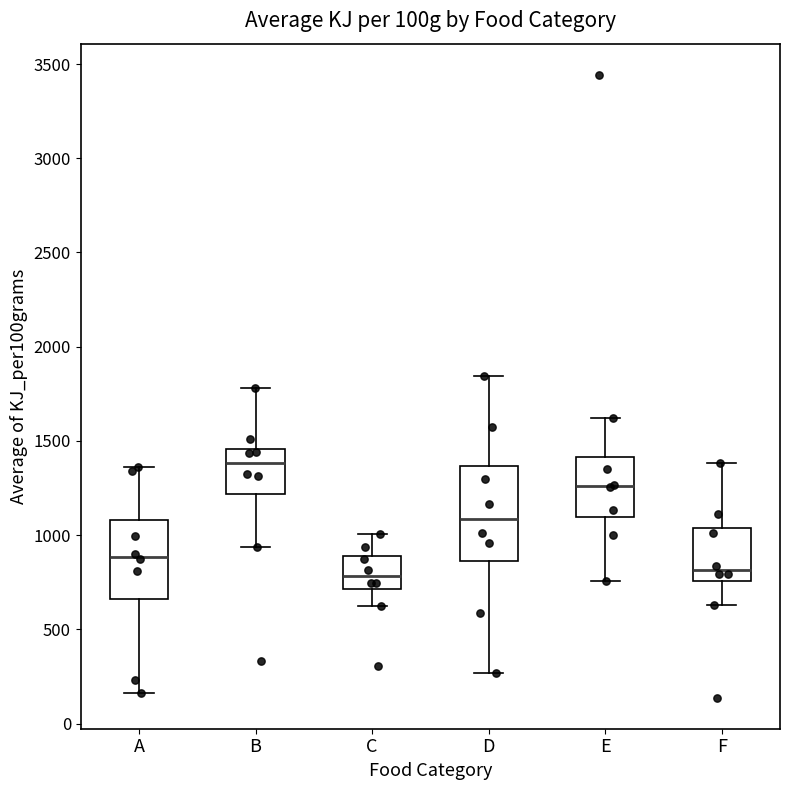

Reading left to right, read every box against the y-axis: the position of its median line, the range the box covers, and the ends of its whiskers. The values are not printed on the chart, so give them approximately, as read against the axis.

A: median 900, box 650 to 1100, whiskers 150 to 1350
B: median 1400, box 1200 to 1450, whiskers 950 to 1800
C: median 800, box 700 to 900, whiskers 600 to 1000
D: median 1100, box 850 to 1350, whiskers 250 to 1850
E: median 1250, box 1100 to 1400, whiskers 750 to 1600
F: median 800, box 750 to 1050, whiskers 650 to 1400